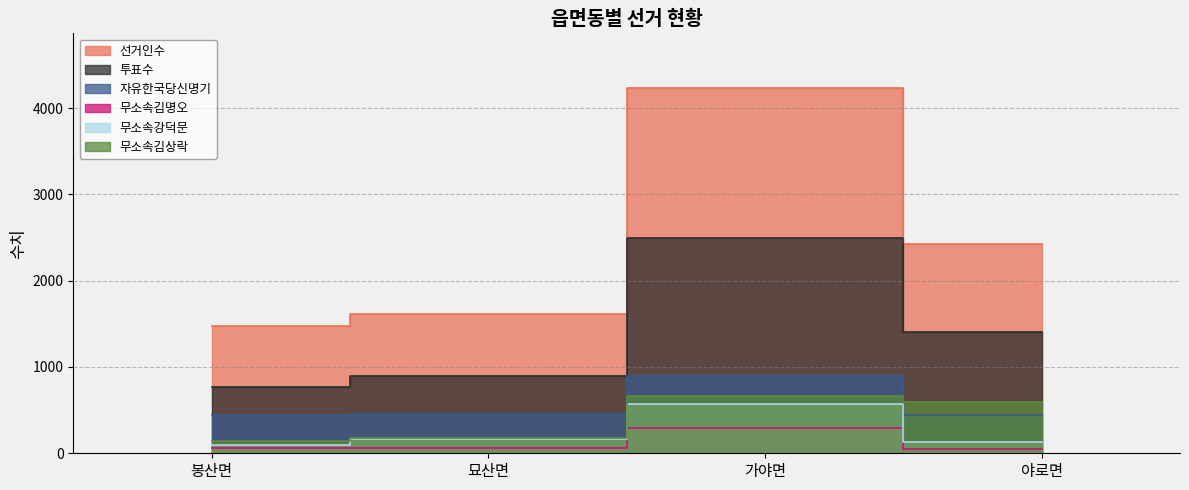

True or false: 무소속김상락 and 투표수 intersect in this chart.

False